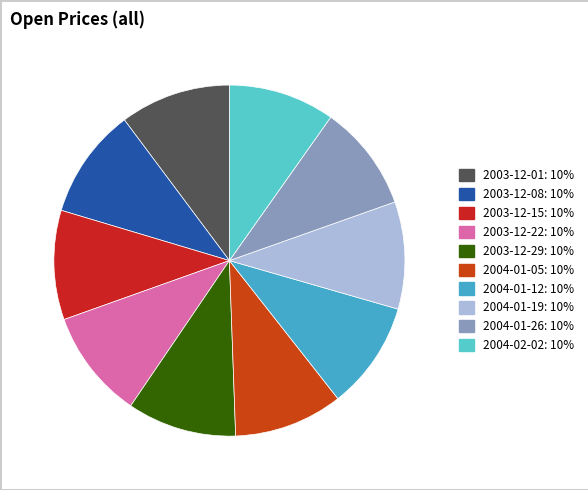

What percentage is NOT represented by 2003-12-15?

89.9%